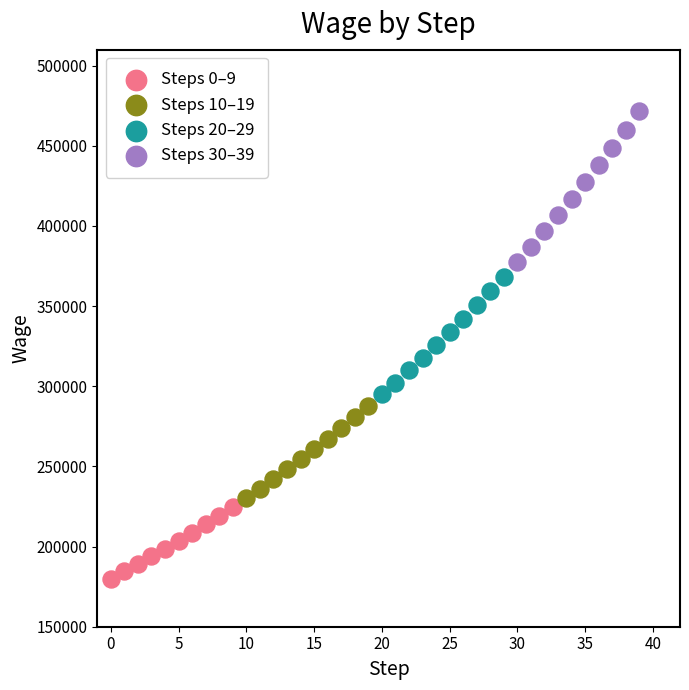

Which series has the largest Y range (max minus min)?

Steps 30–39